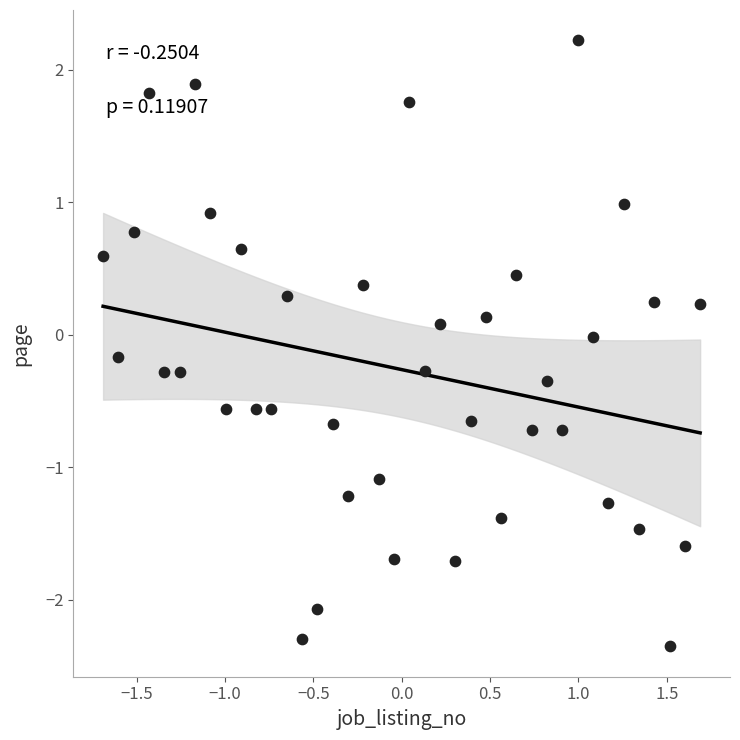

What is the range of X values (max minus min)?

3.4